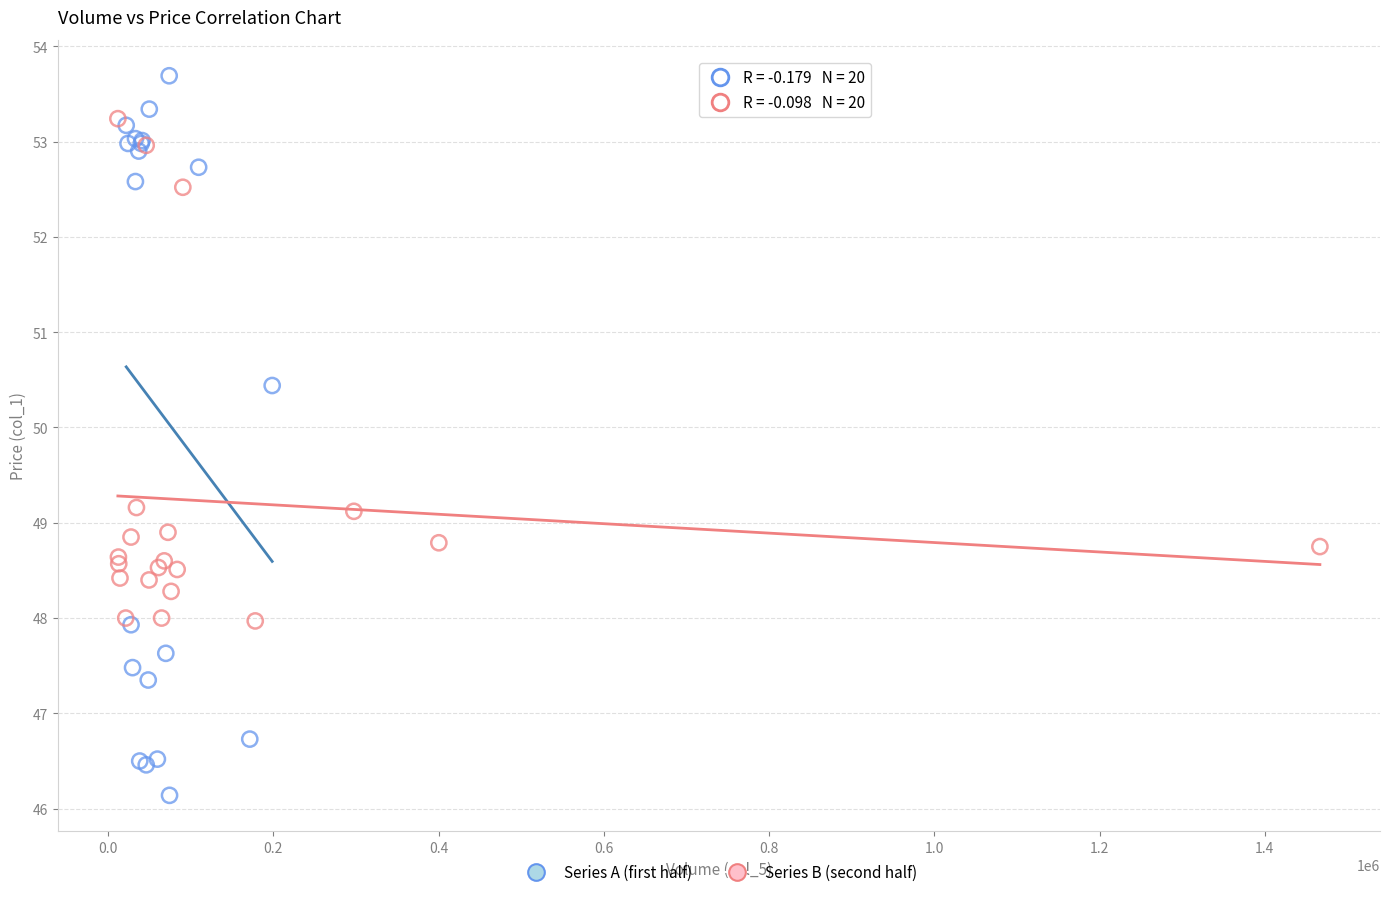

Which series has the widest spread of Y values?

Series A (first half)